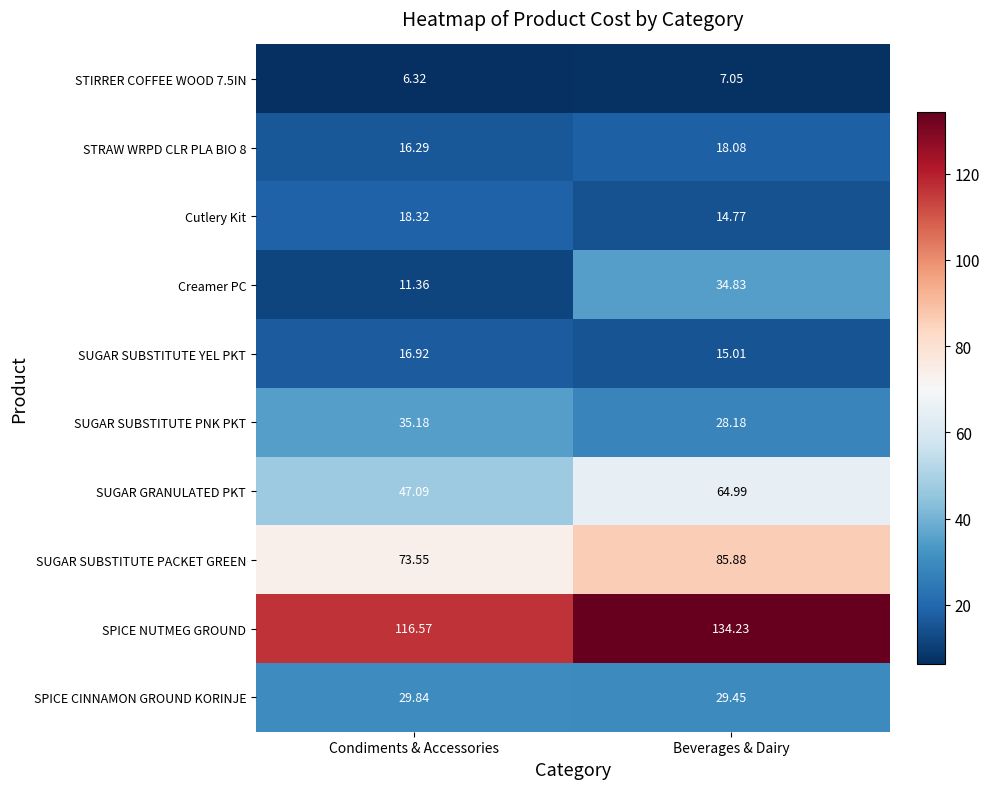

Rank the categories by SUGAR SUBSTITUTE PNK PKT value from lowest to highest.

Beverages & Dairy, Condiments & Accessories